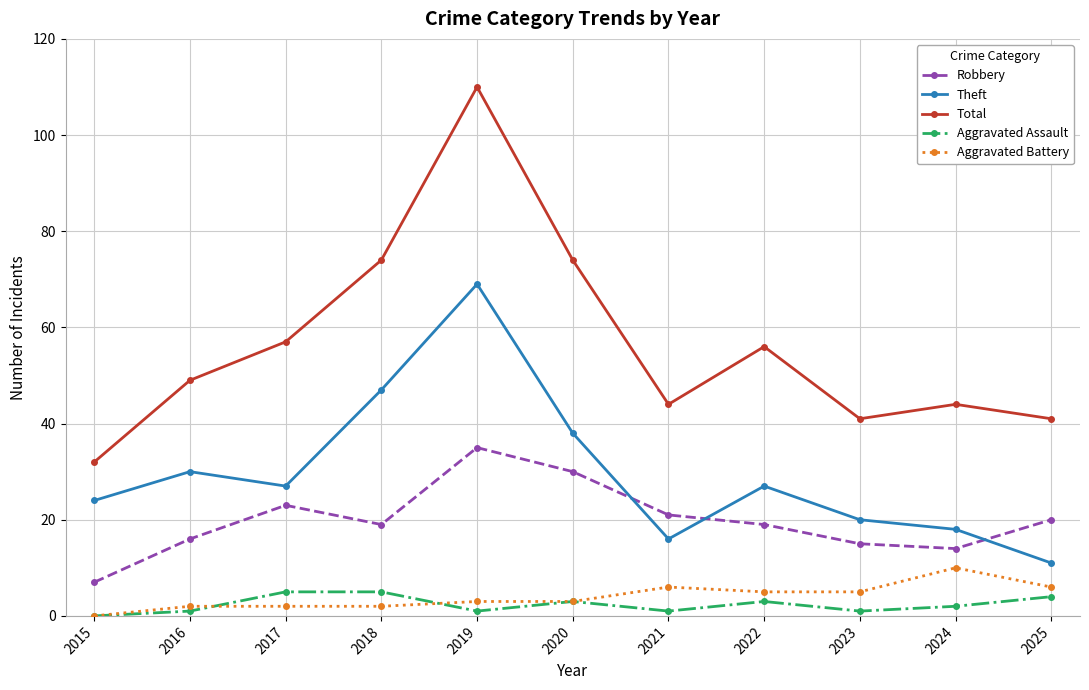

How many interior local peaks does the Total series have?

3